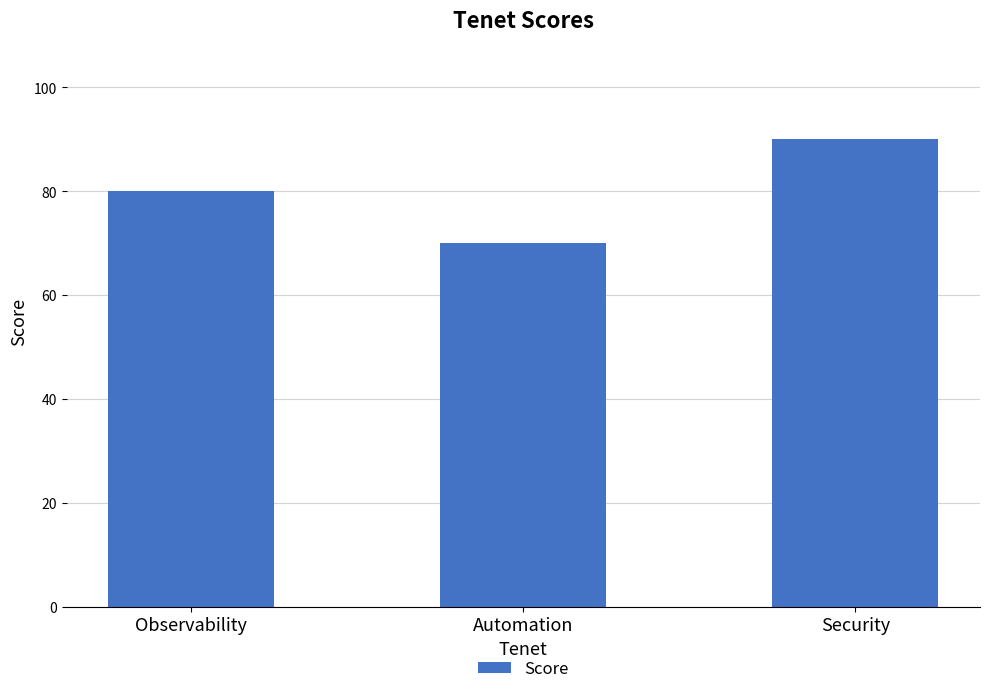

Reading left to right, what are all the values shown in this chart?

80	70	90